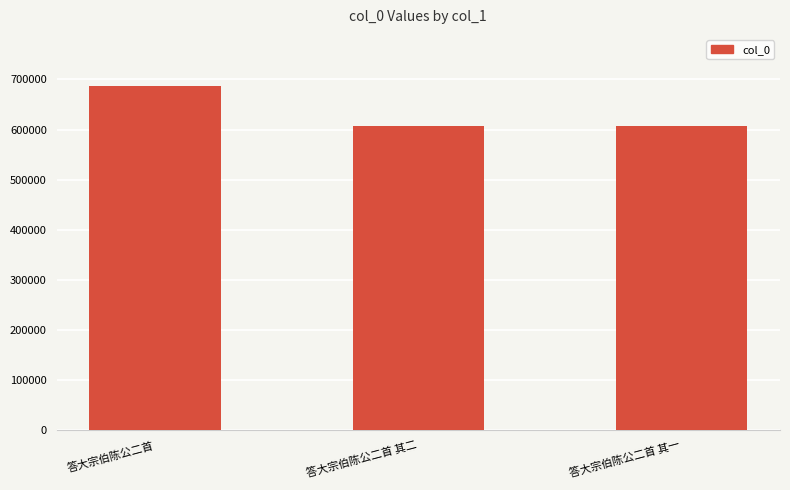

Which label corresponds to the largest value in the chart?

答大宗伯陈公二首